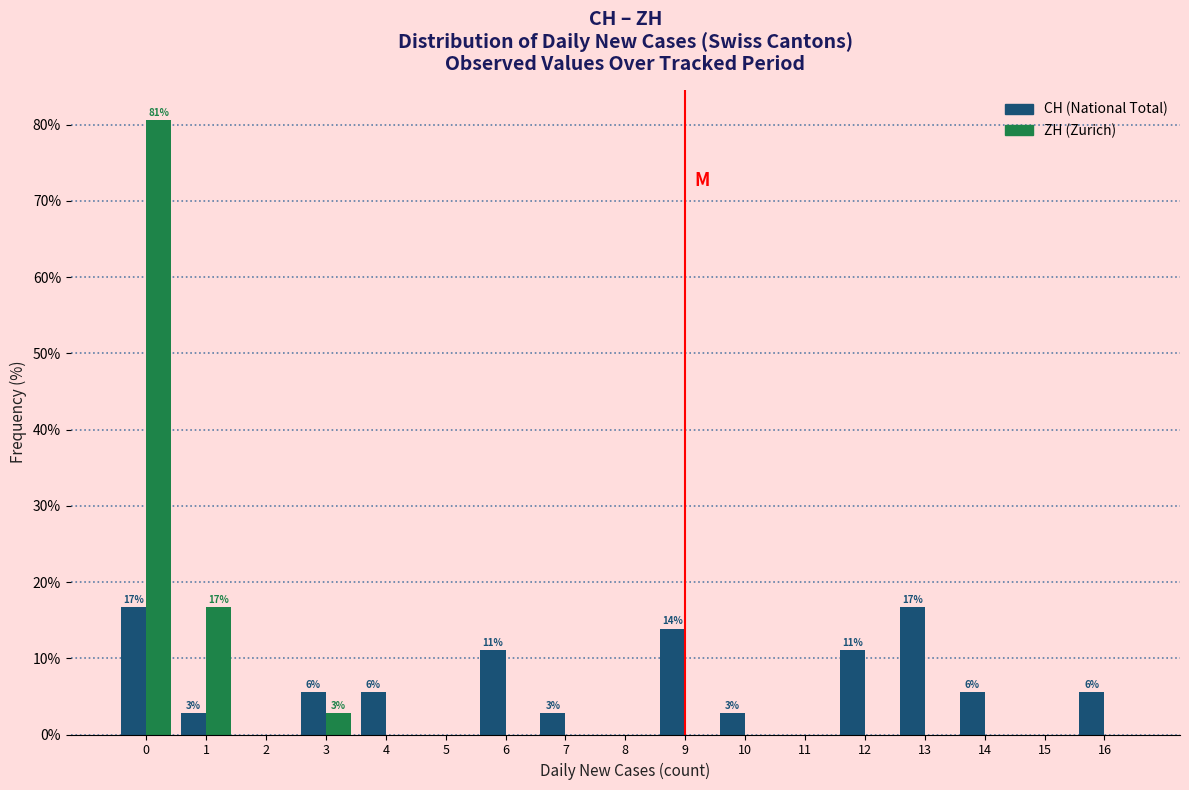

Reading left to right, list all the values displayed in this chart.

CH: 0=16.7	1=2.8	2=0.0	3=5.6	4=5.6	5=0.0	6=11.1	7=2.8	8=0.0	9=13.9	10=2.8	11=0.0	12=11.1	13=16.7	14=5.6	15=0.0	16=5.6
ZH: 0=80.6	1=16.7	2=0.0	3=2.8	4=0.0	5=0.0	6=0.0	7=0.0	8=0.0	9=0.0	10=0.0	11=0.0	12=0.0	13=0.0	14=0.0	15=0.0	16=0.0